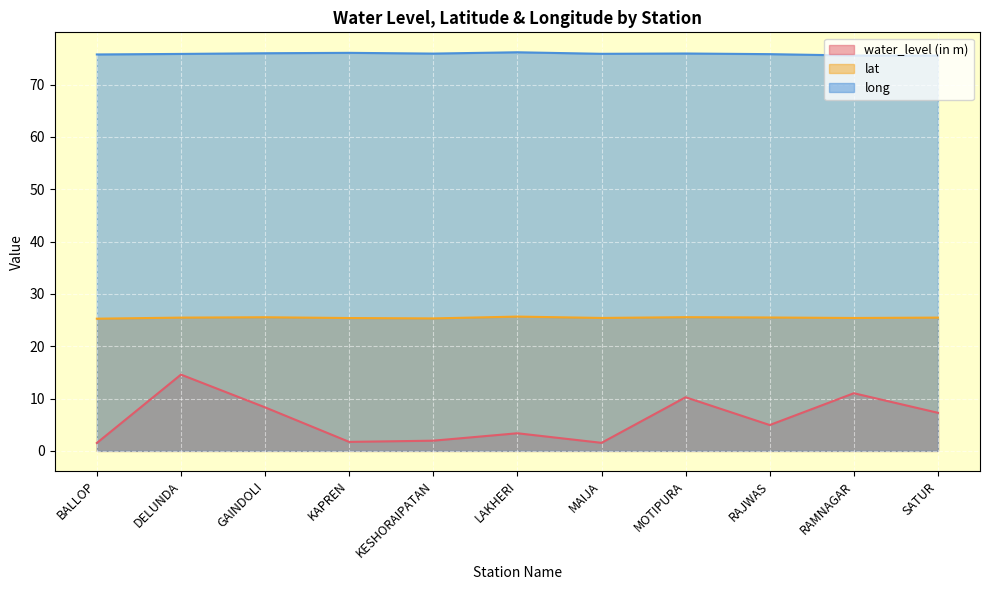

What position from the left is MOTIPURA?

8